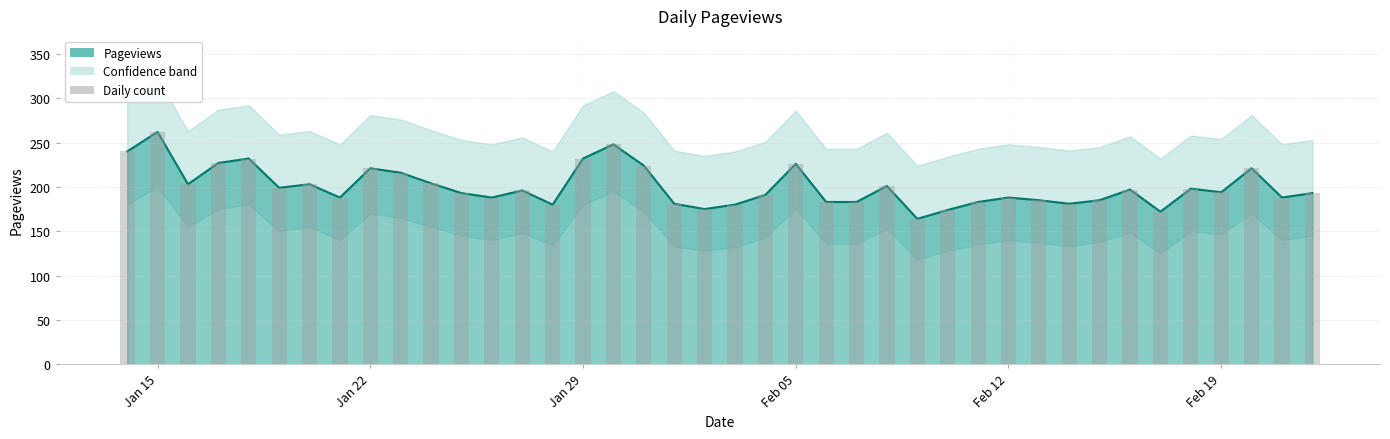

Which has a higher value, 2024-02-05 or 2024-02-14?

2024-02-05